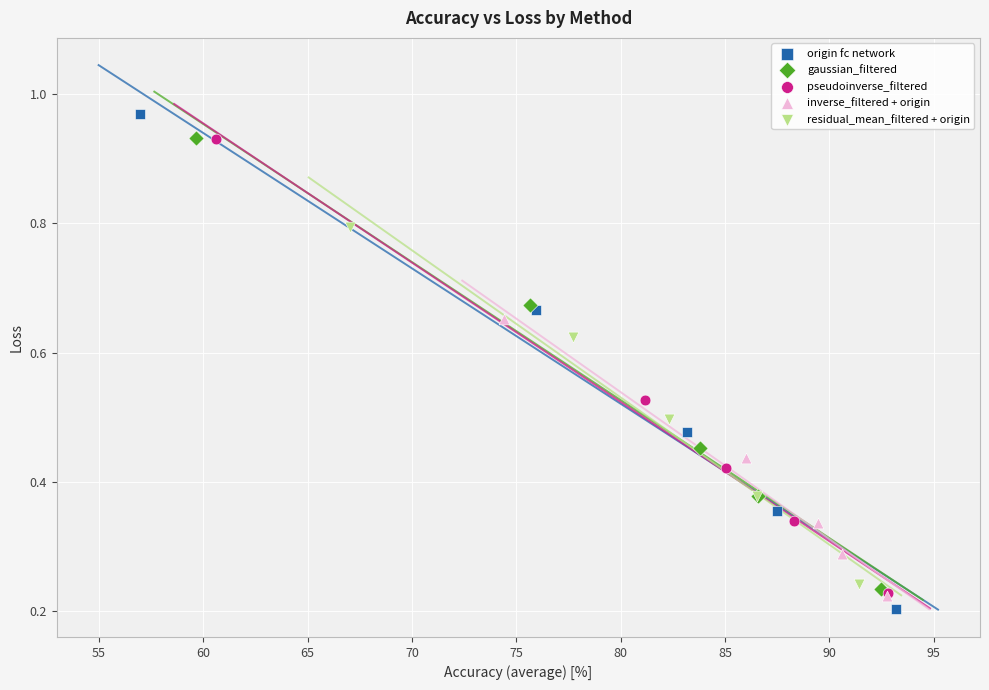

Which series has the largest Y range (max minus min)?

origin fc network